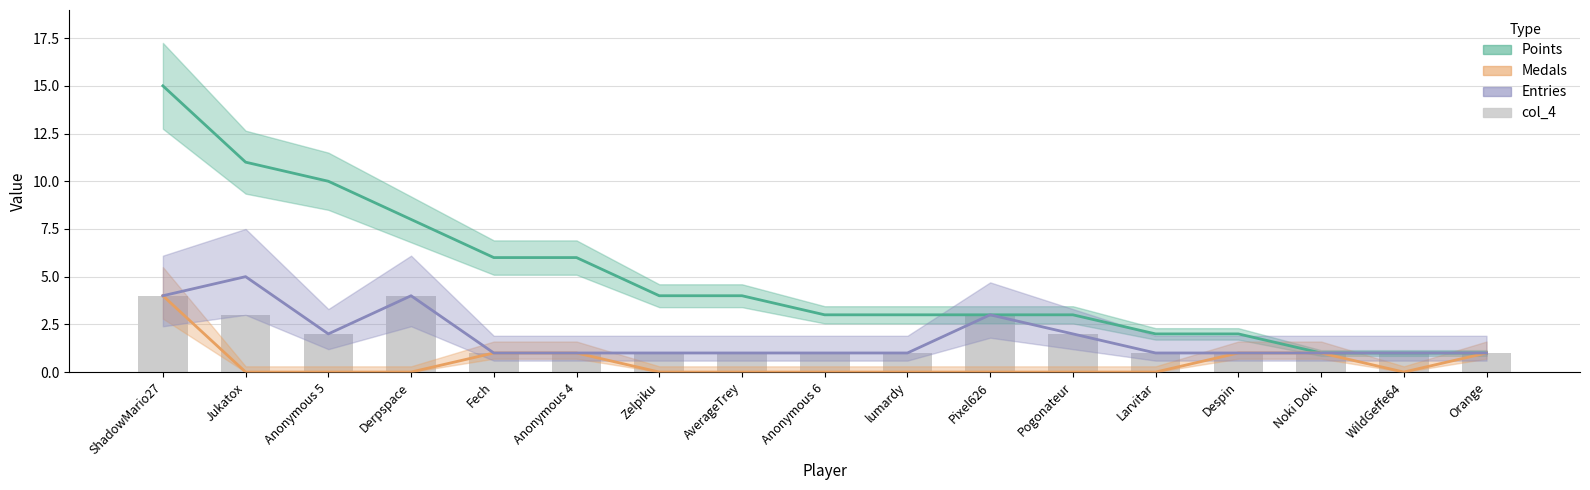

Count the values in the range 1 to 2.

13